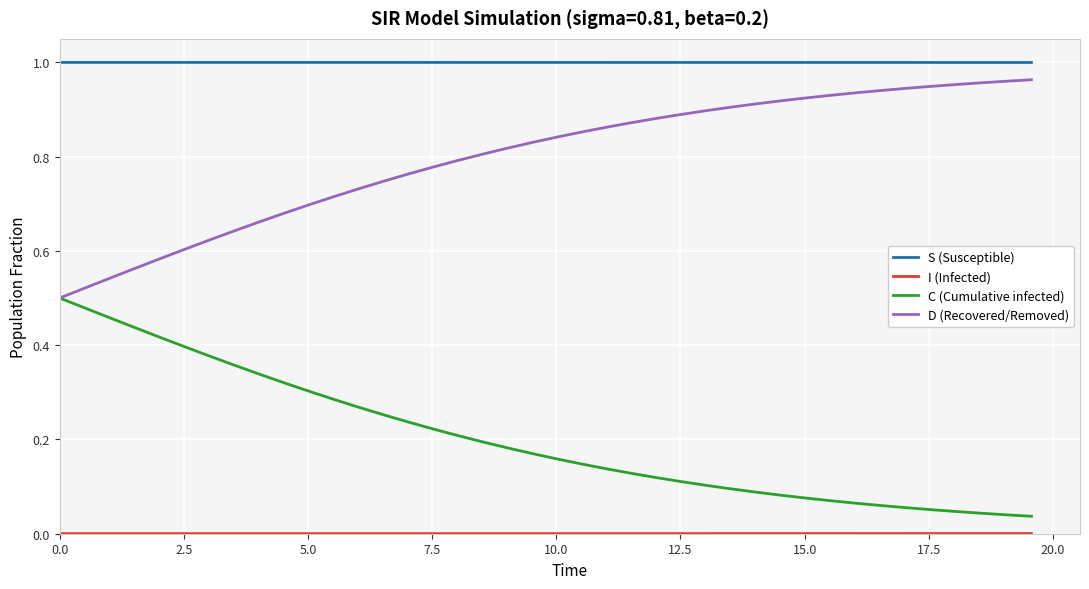

Which series has the largest total across all categories?

S (Susceptible)